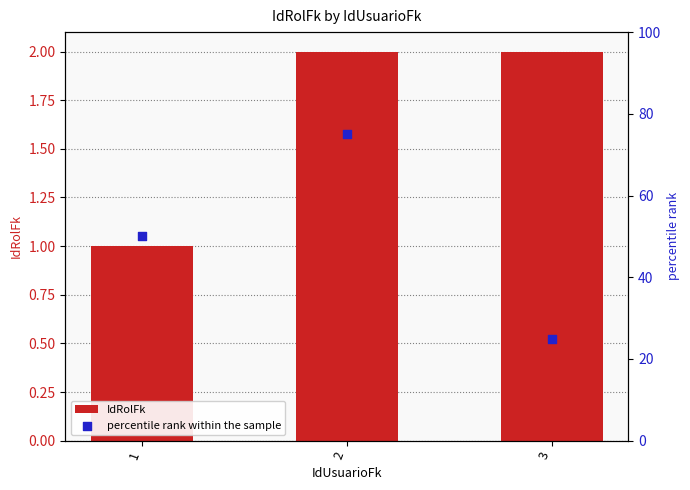

Is the value of IdRolFk at 1 greater than the value of percentile rank within the sample at 2?

No